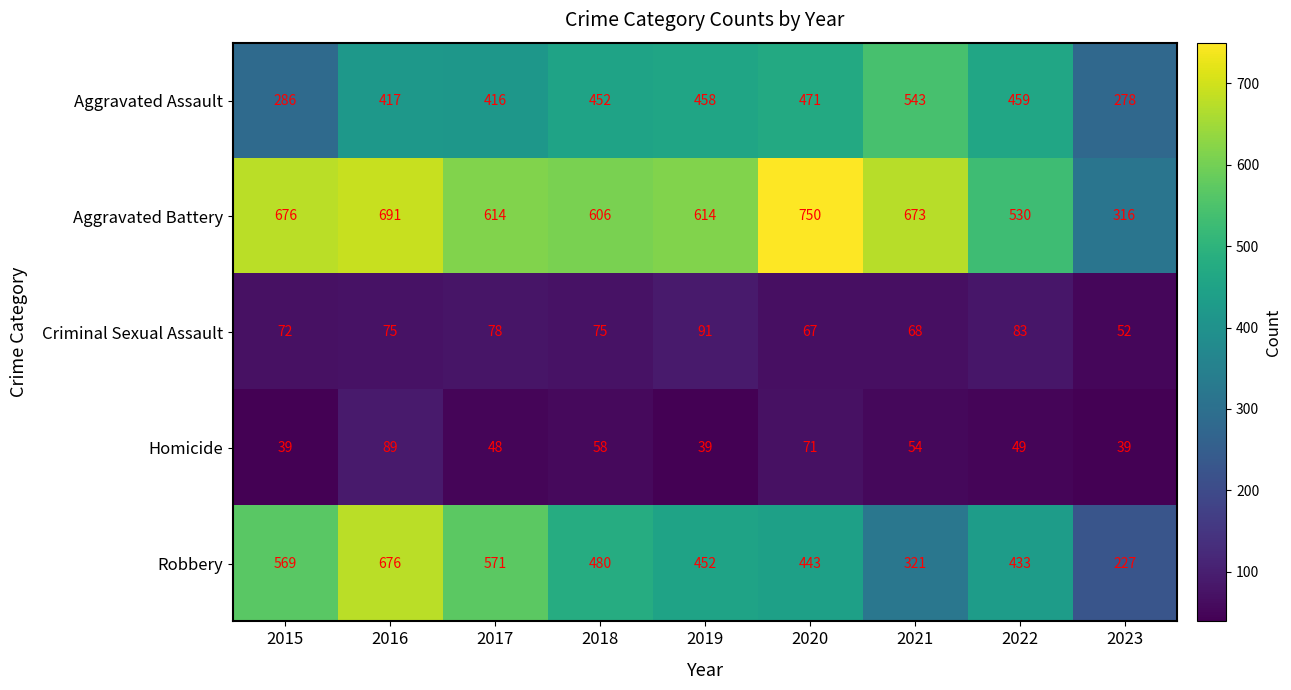

What is the average value of the Aggravated Battery series?

608